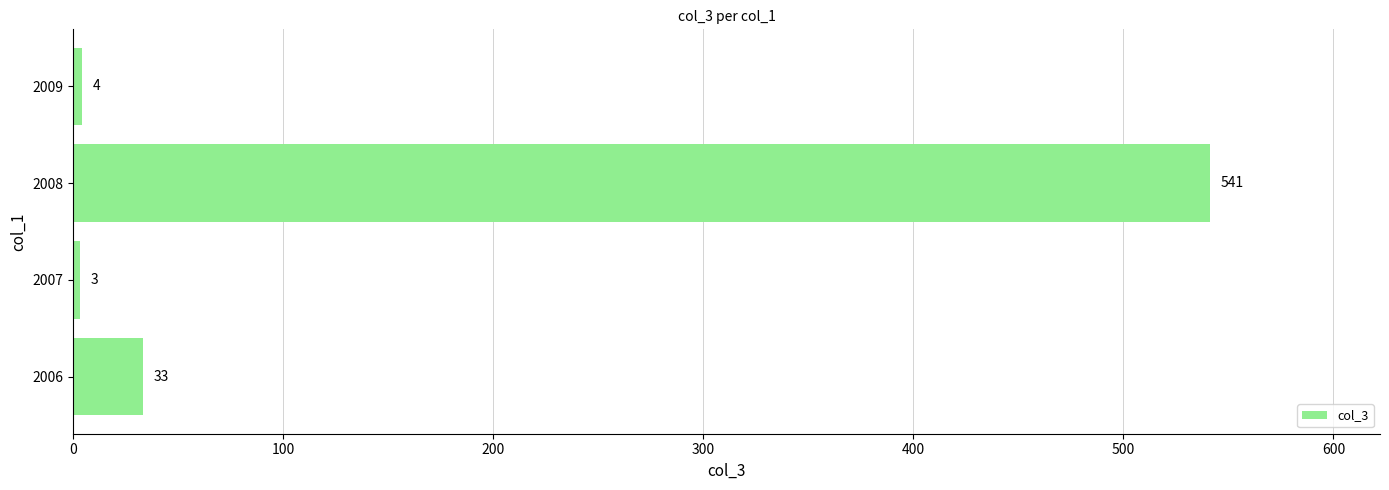

List the labels in order of value, smallest first.

2007, 2009, 2006, 2008